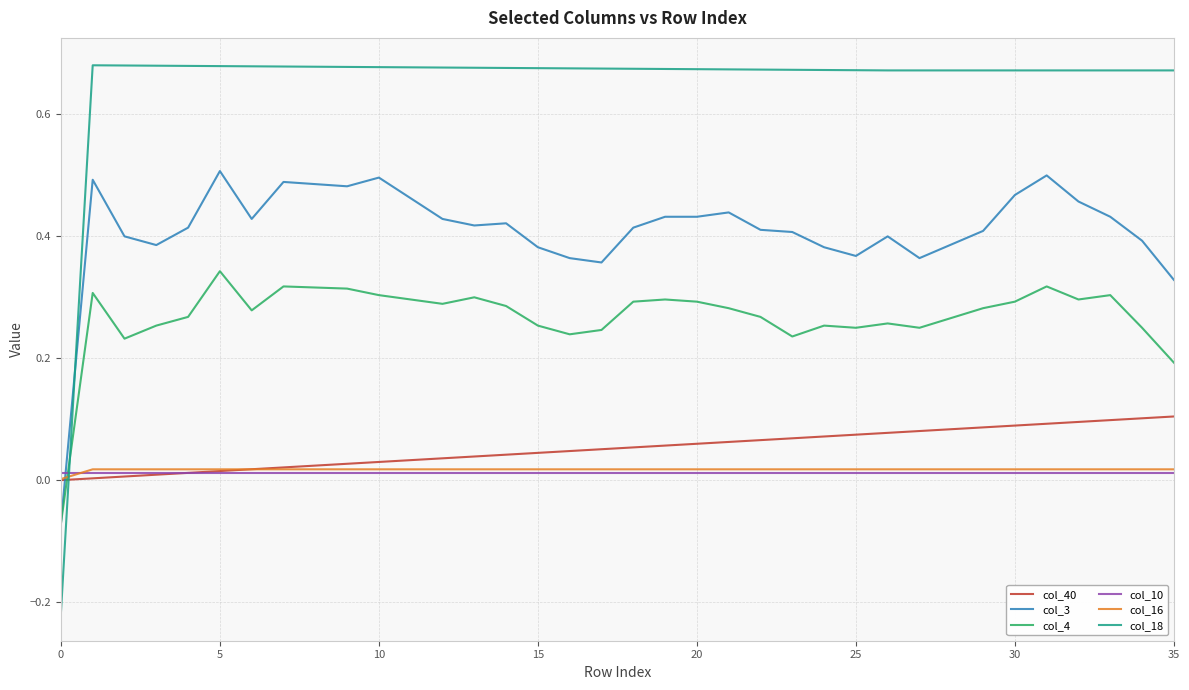

How many values in col_18 are above zero?

35